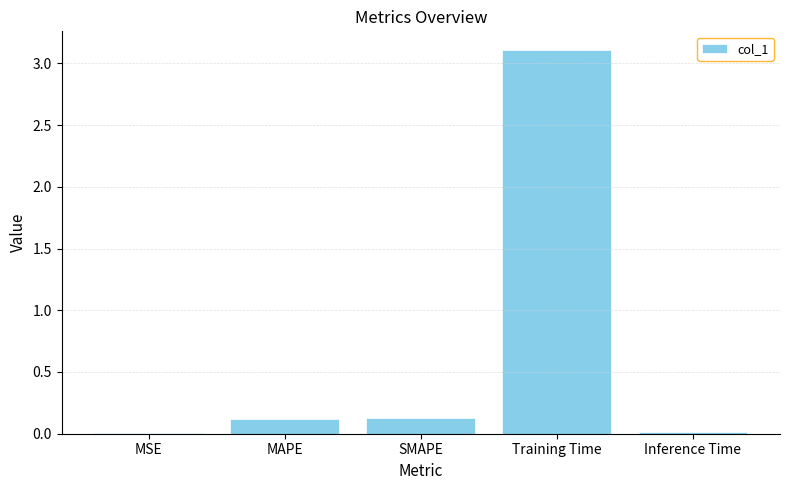

The value at Inference Time is 0.0. True or false?

True